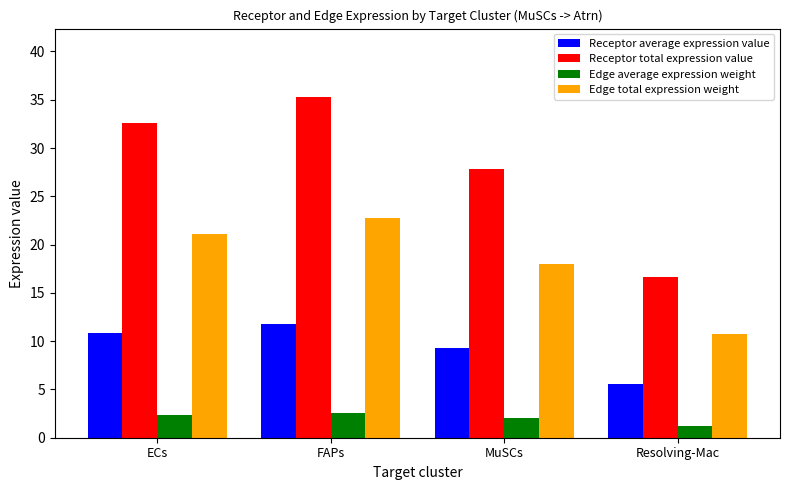

What is the spread (max minus min) of values at MuSCs?

25.8